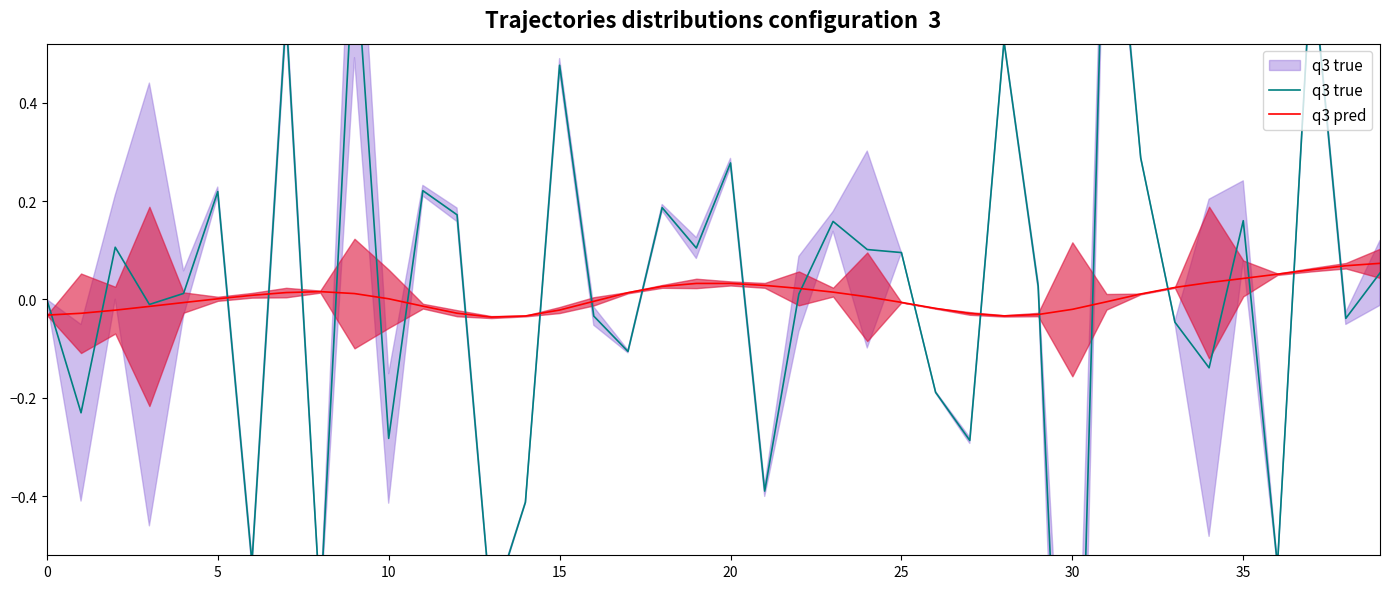

How many lines are shown in the chart?

2